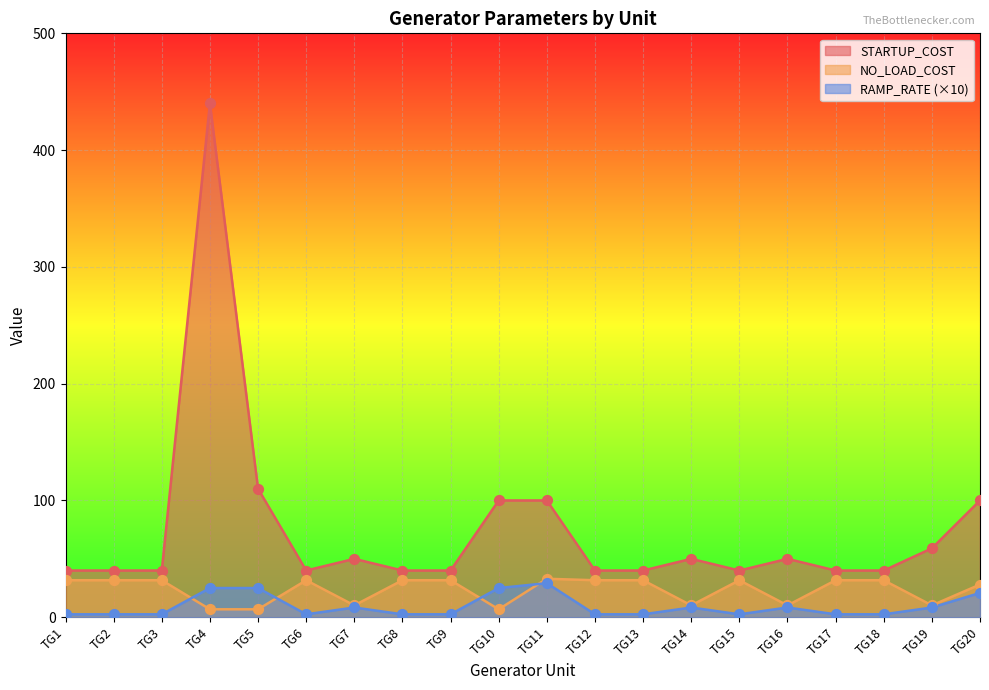

At how many categories does at least one series exceed 307?

1